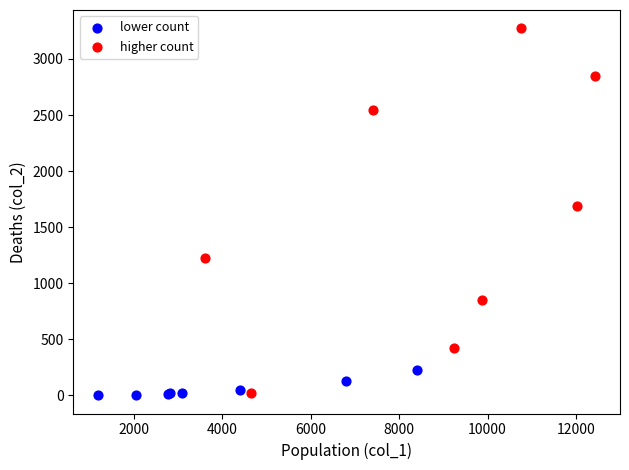

Which series has the largest Y range (max minus min)?

higher count